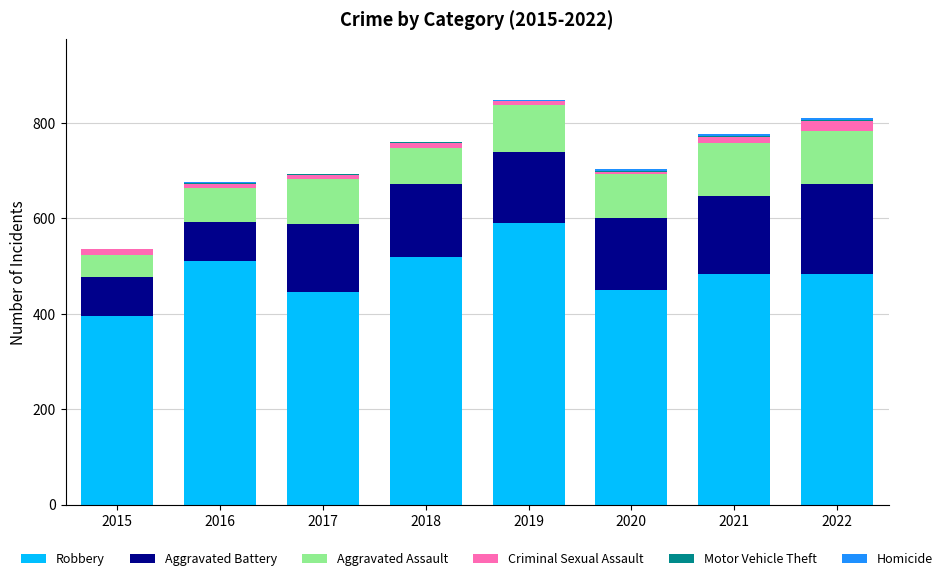

The Robbery series shows 252 at 2021. True or false?

False